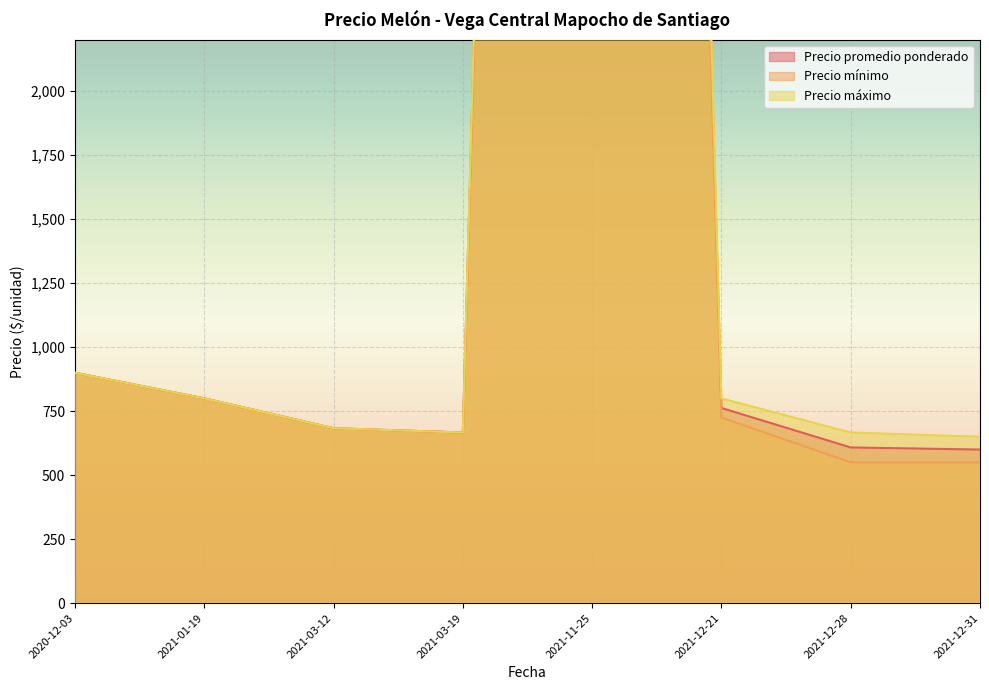

What is the spread (max minus min) of values at 2021-12-28?

100